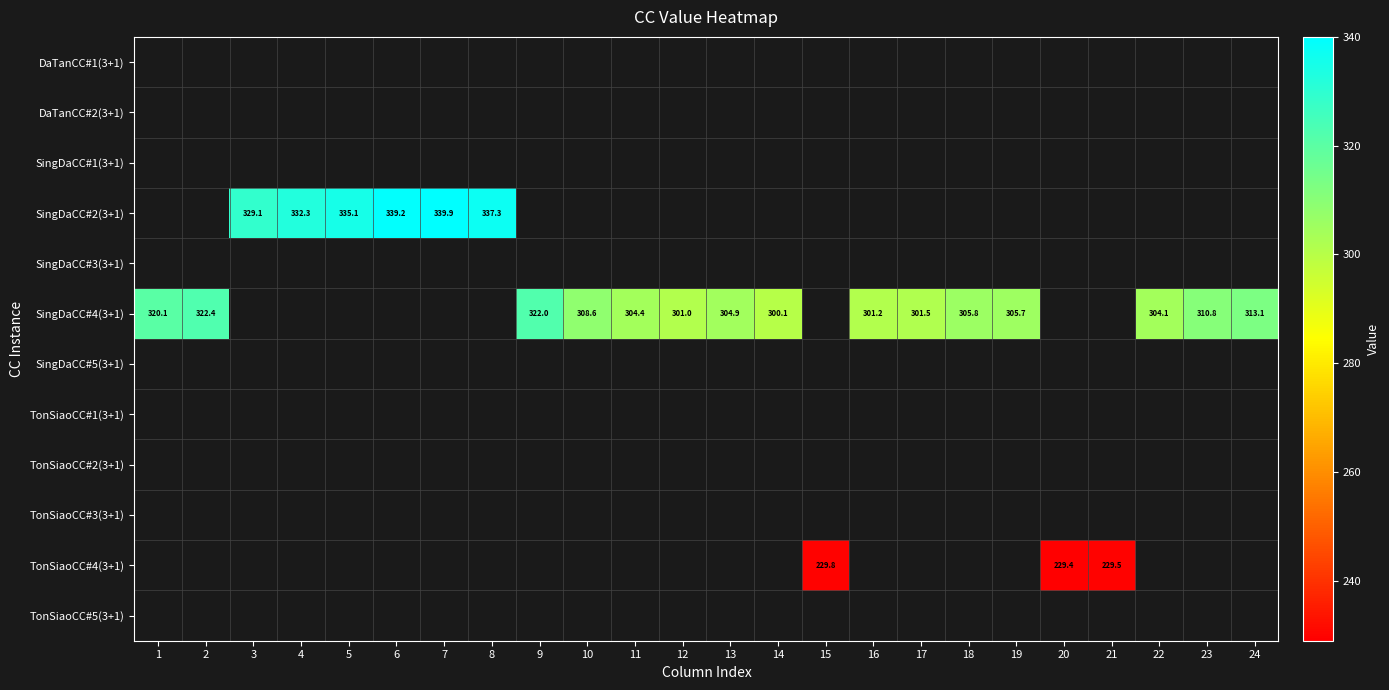

Is it true that SingDaCC#4(3+1) equals 180.9 at 1?

False